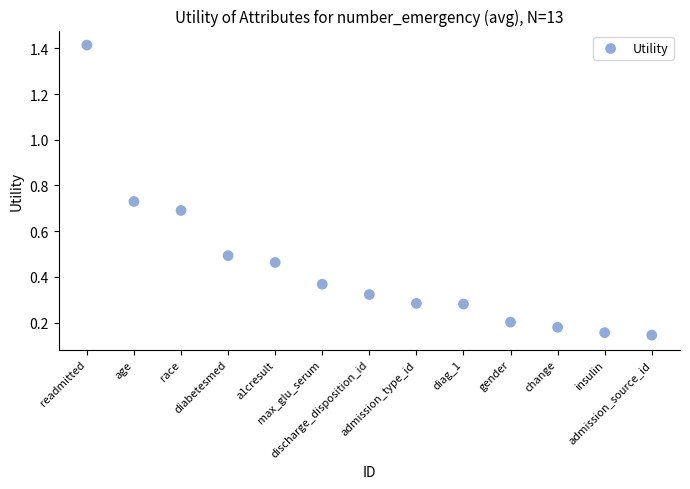

What is the range of X values (max minus min)?

12.0